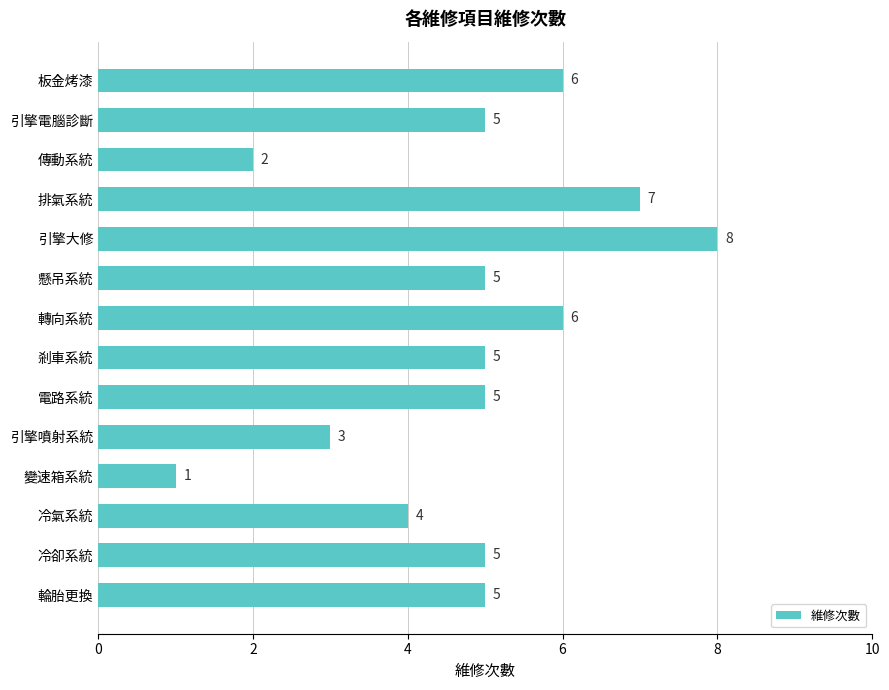

Approximately how many times larger is the value at 板金烤漆 compared to 冷卻系統?

1.2